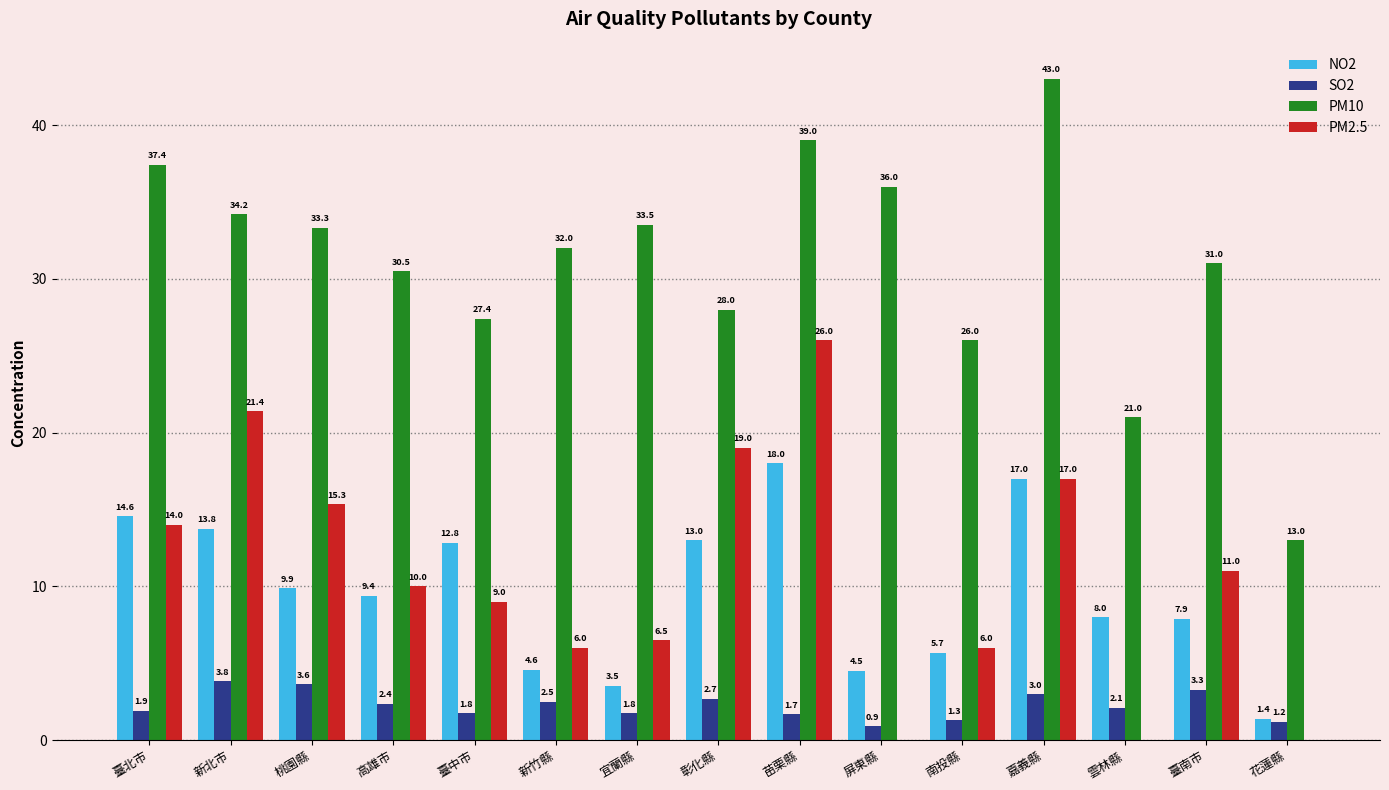

Between 嘉義縣 and 雲林縣, which series saw the biggest shift?

PM10